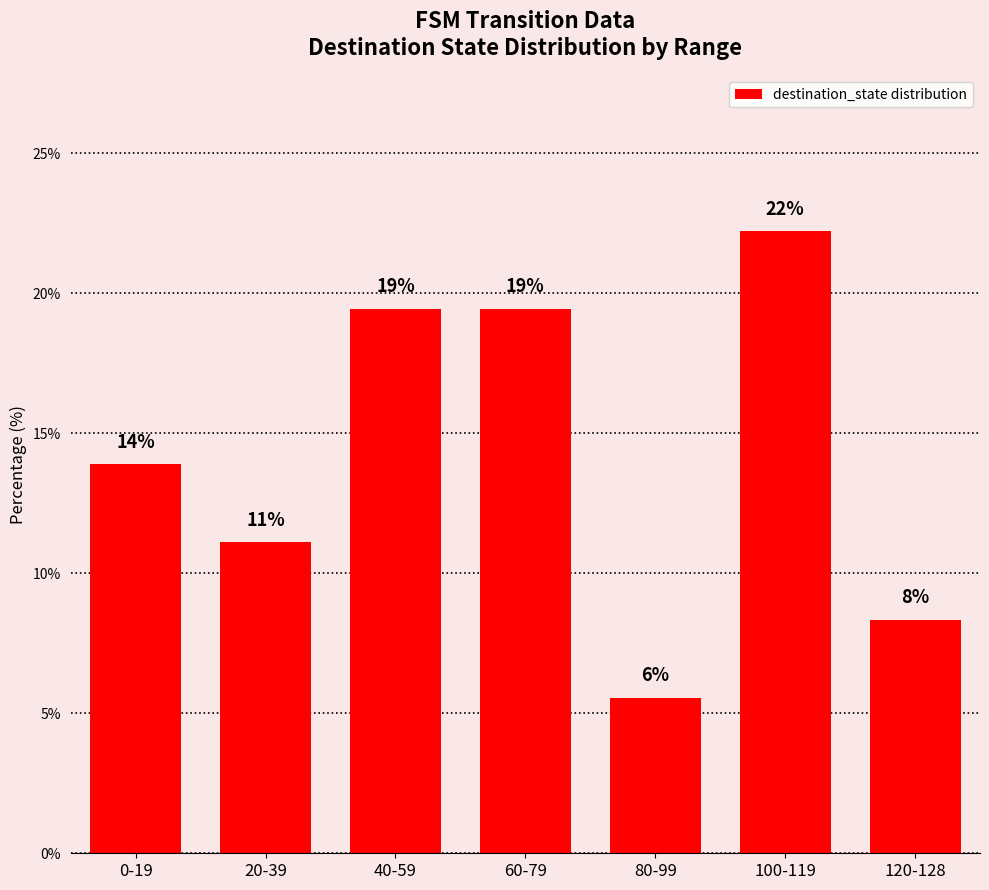

Are the bars horizontal?

No